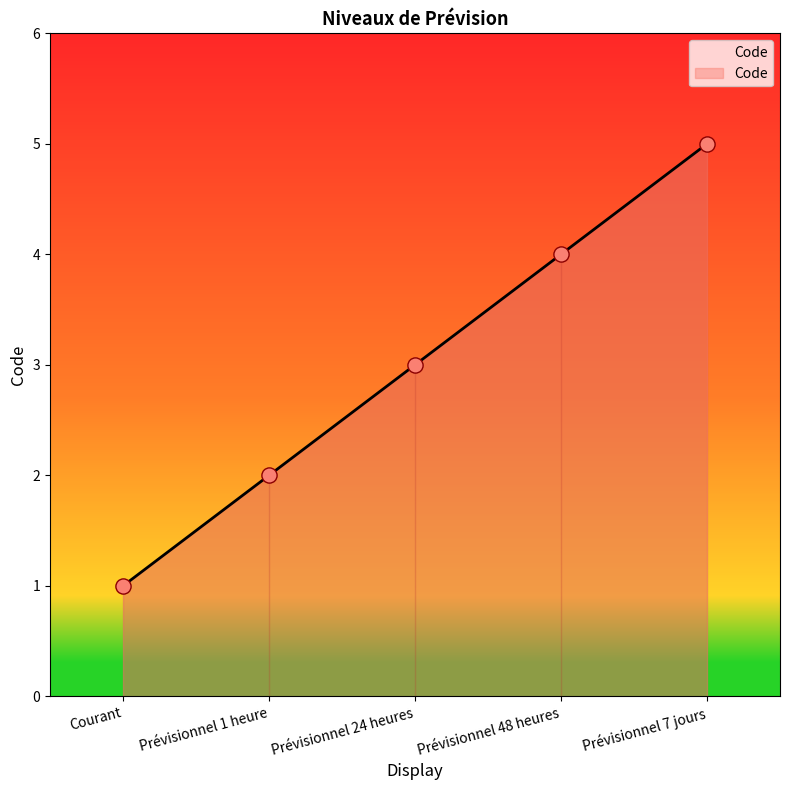

Approximately how many times larger is the value at Prévisionnel 24 heures compared to Courant?

3.0